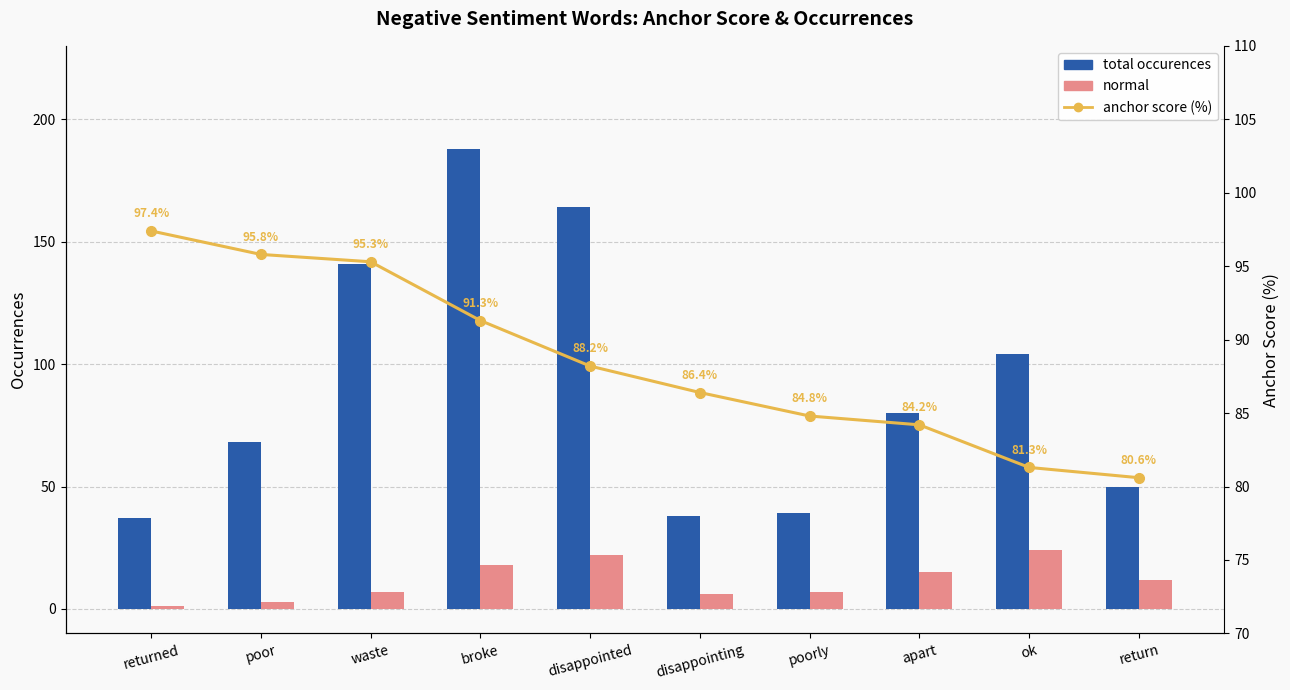

Reading left to right, list all the values displayed in this chart.

total occurences: 37.0	68.0	141.0	188.0	164.0	38.0	39.0	80.0	104.0	50.0
normal: 1.0	3.0	7.0	18.0	22.0	6.0	7.0	15.0	24.0	12.0
anchor score (%): 97.4	95.8	95.3	91.3	88.2	86.4	84.8	84.2	81.3	80.6